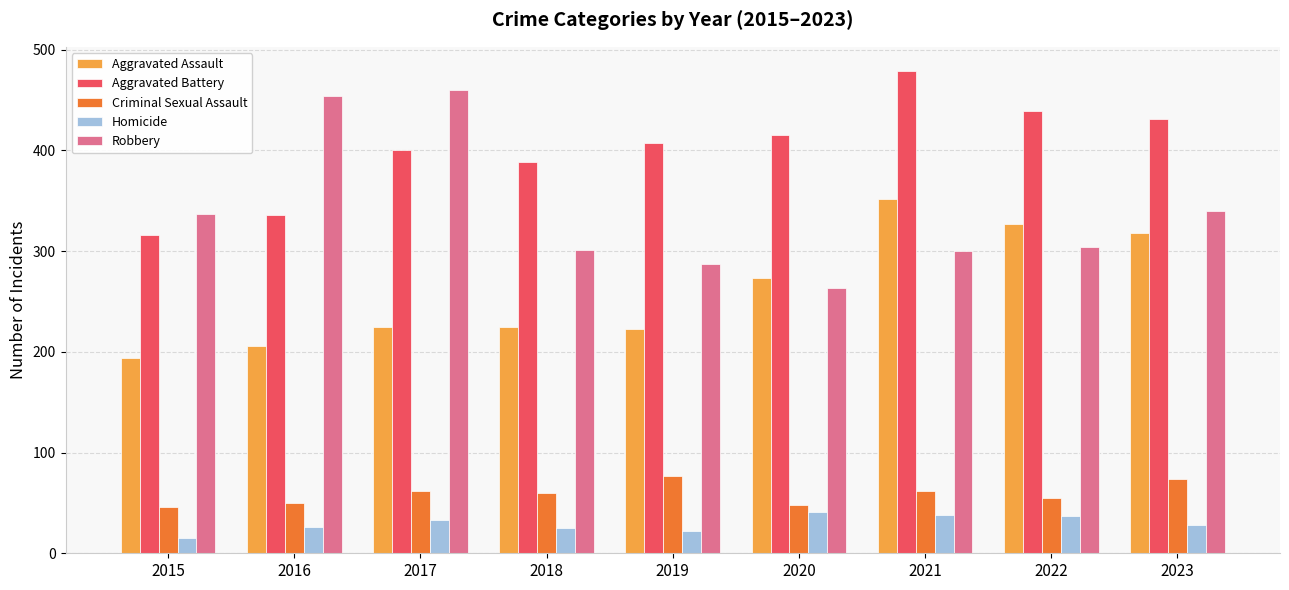

What is the value of the Homicide bar at the 4th from the left?

25